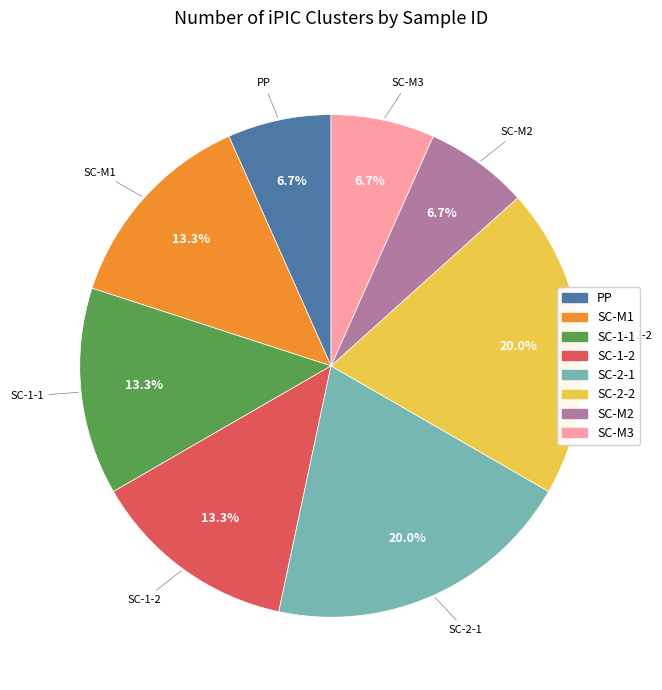

To the nearest percent, what portion does SC-2-1 represent?

20%